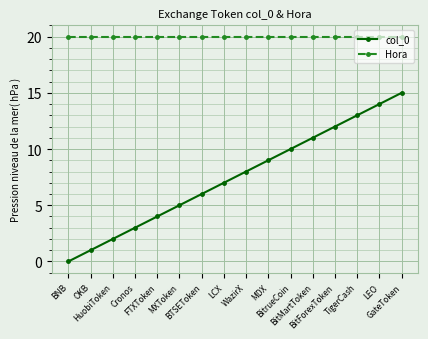

True or false: Hora and col_0 cross at least once.

False